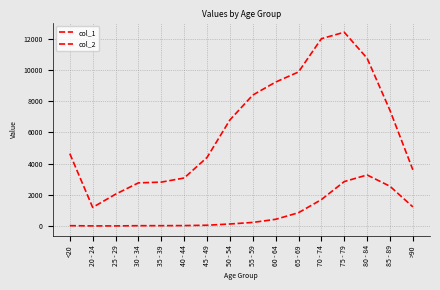

In col_1, how many points are lower than both neighbors (excluding endpoints)?

1